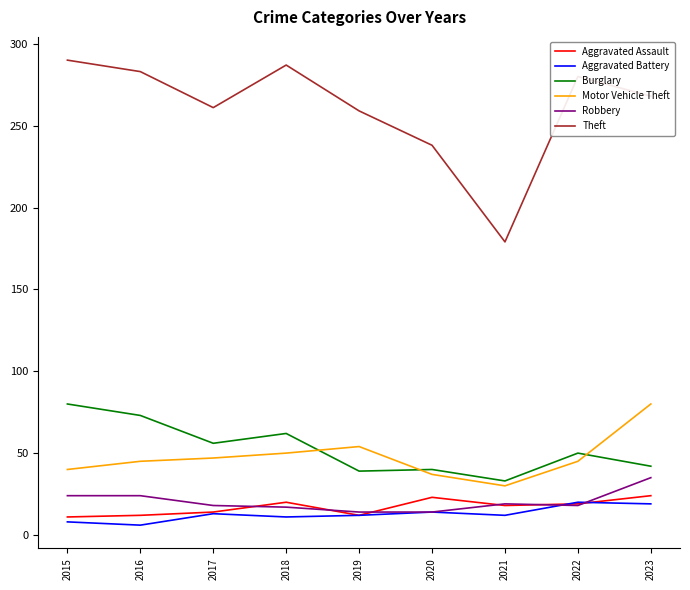

How many lines are shown in the chart?

6